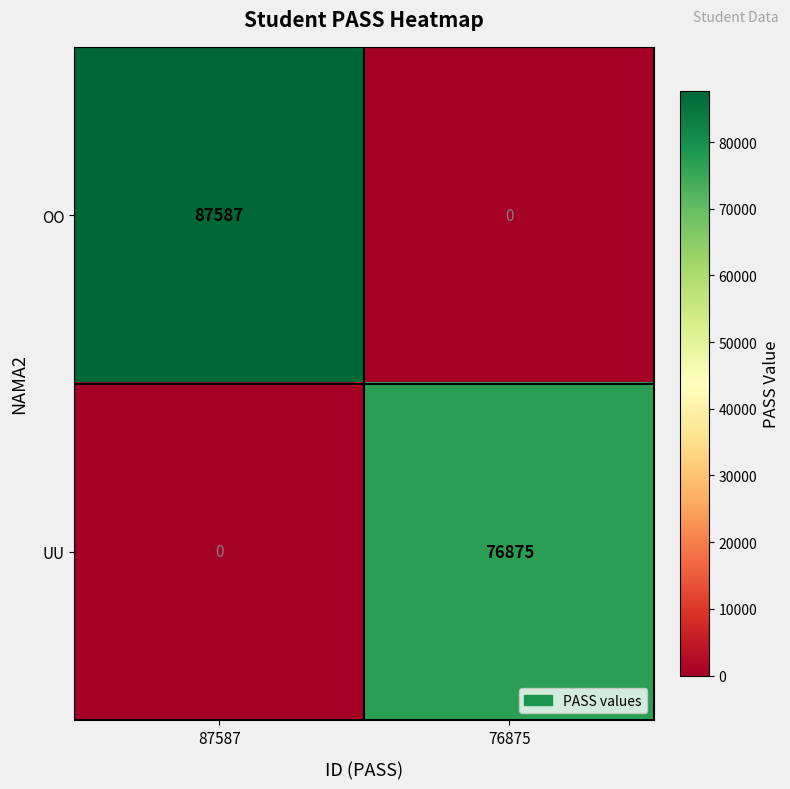

Which series has the largest total across all categories?

OO